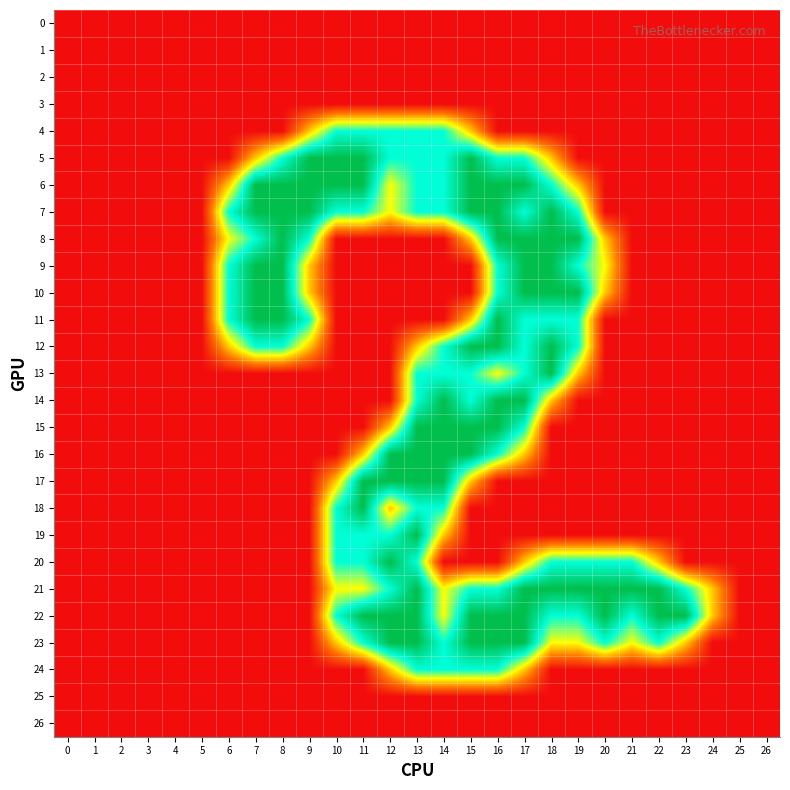

At which category does the chart reach its peak across all series?

9